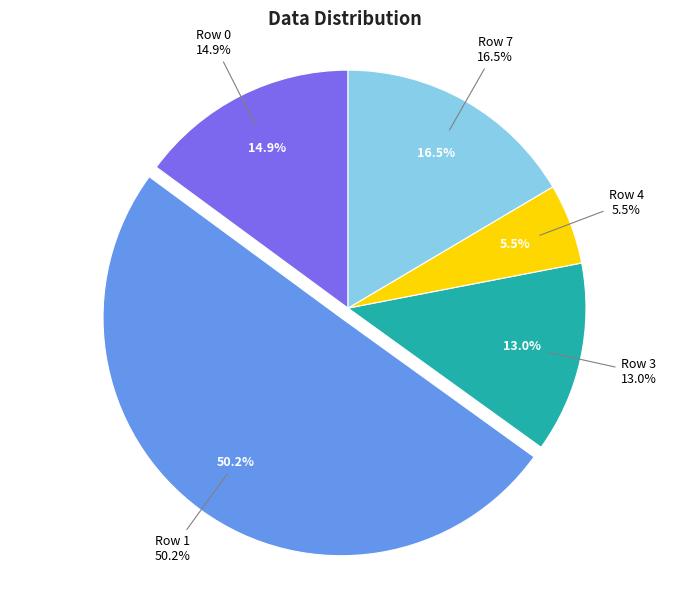

Is the sum of Row 1 and Row 7 greater than half?

Yes